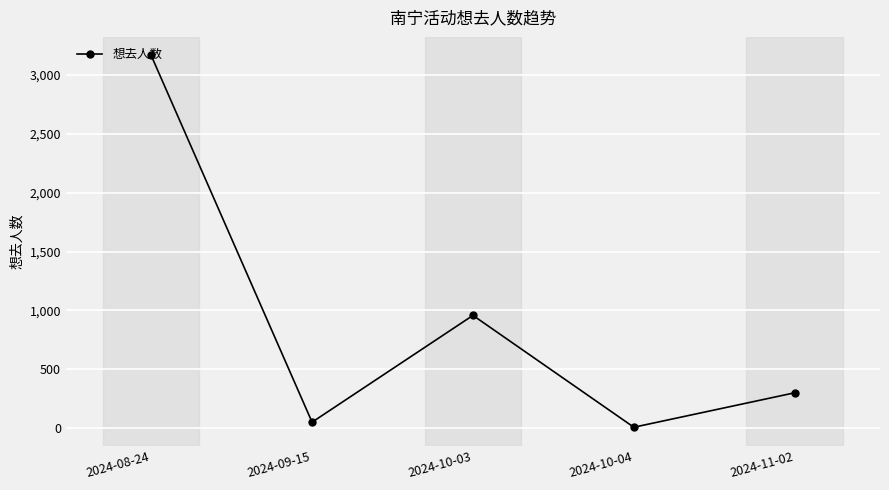

List the labels in order of value, largest first.

2024-08-24, 2024-10-03, 2024-11-02, 2024-09-15, 2024-10-04